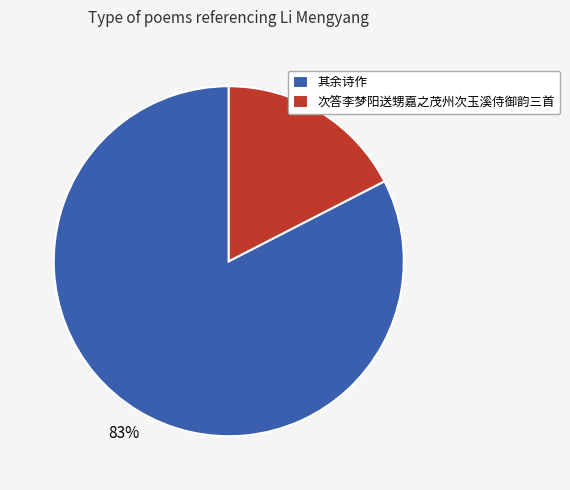

To the nearest percent, what portion does 次答李梦阳送甥嘉之茂州次玉溪侍御韵三首 represent?

17%